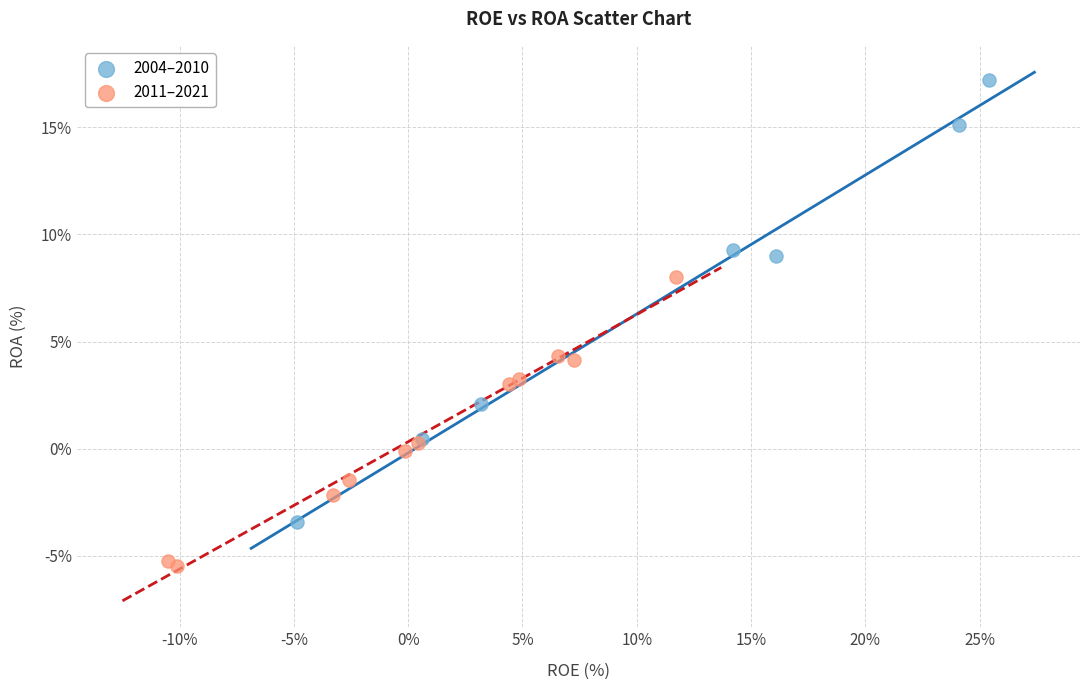

Which series has the largest Y range (max minus min)?

2004–2010